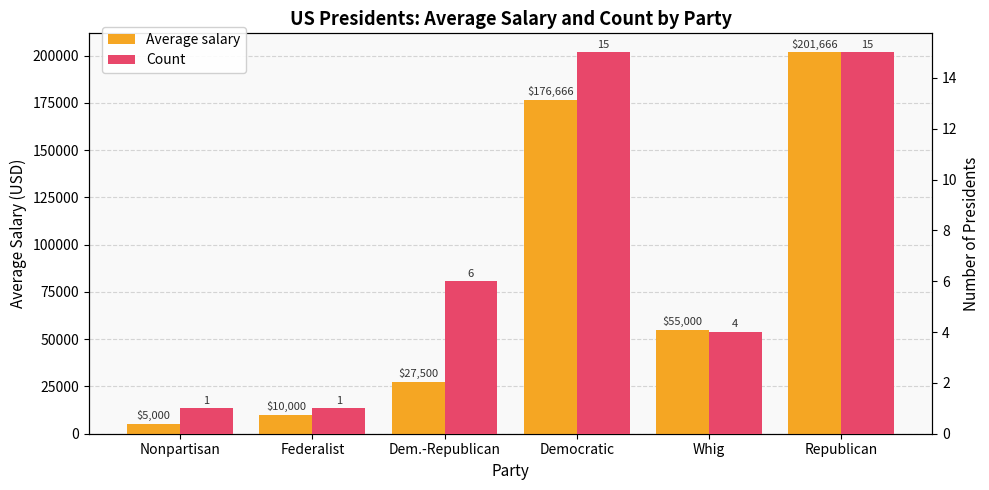

Reading left to right, transcribe all the data shown in this chart.

Average salary: 5000	10000	27500	176666	55000	201666
Count: 1	1	6	15	4	15